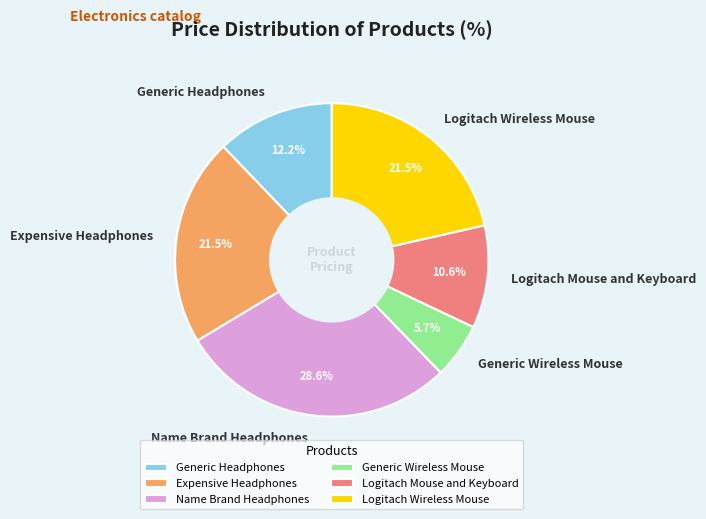

Does Generic Wireless Mouse account for over 50% of the chart?

No